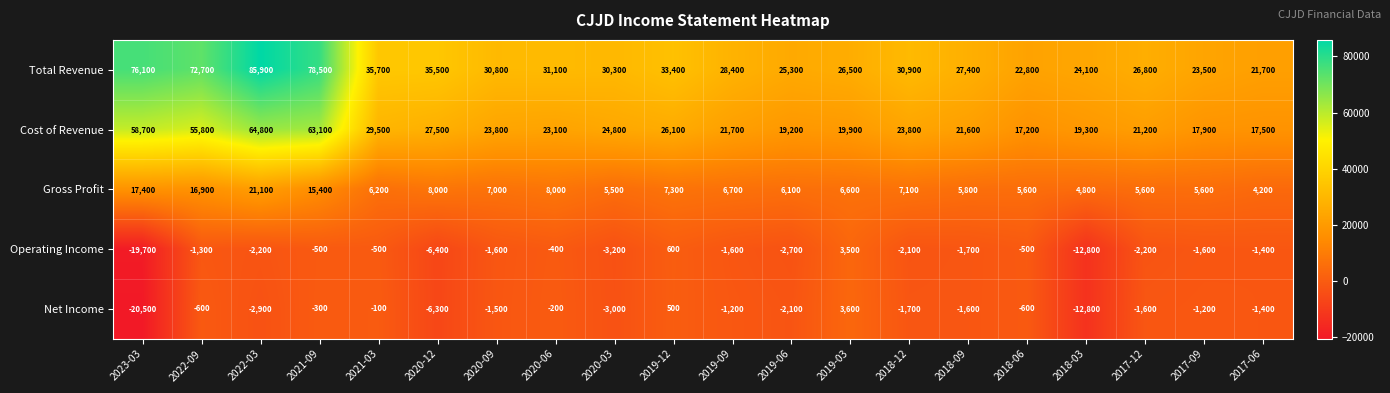

Which category has the lowest value in the Net Income series?

2023-03